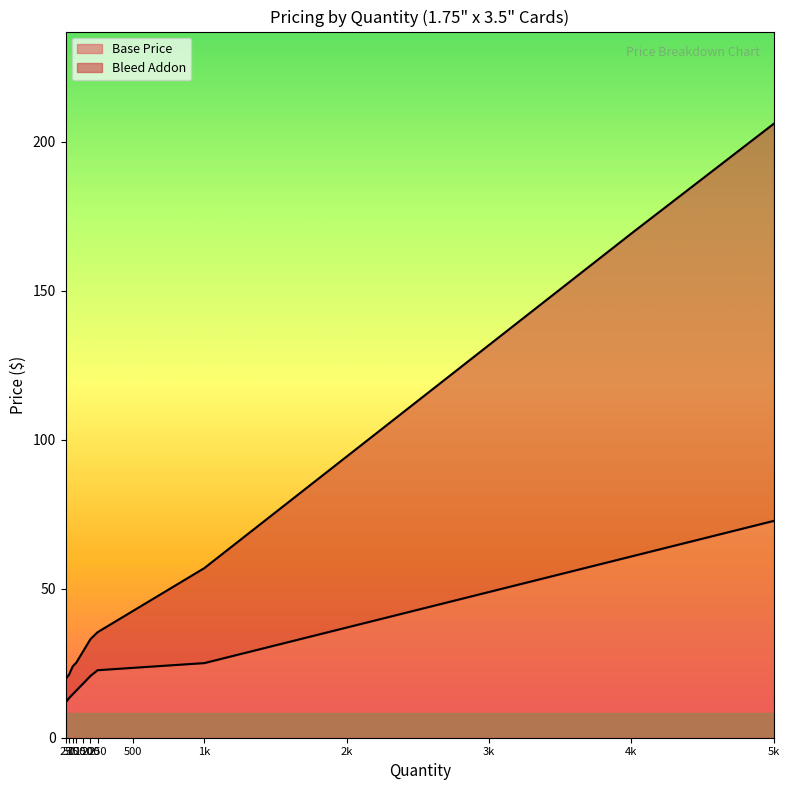

True or false: Total Price and Base Price cross at least once.

False